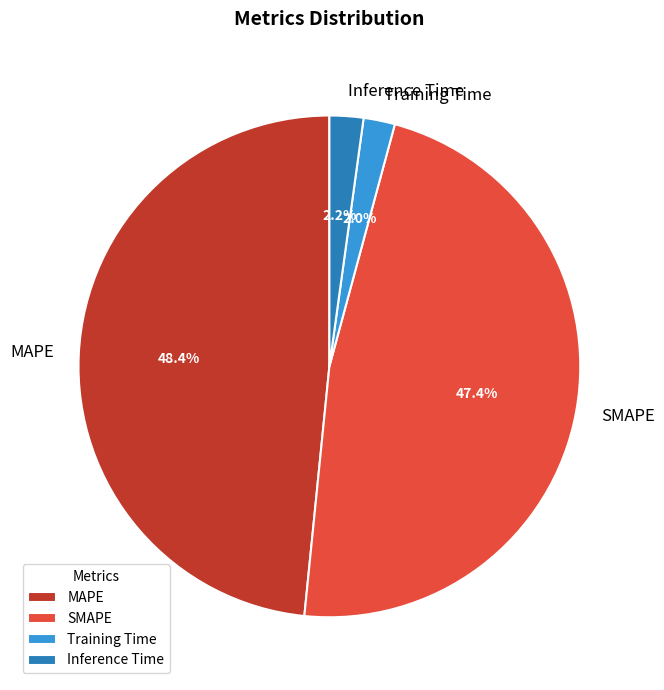

How many slices are in this pie chart?

4